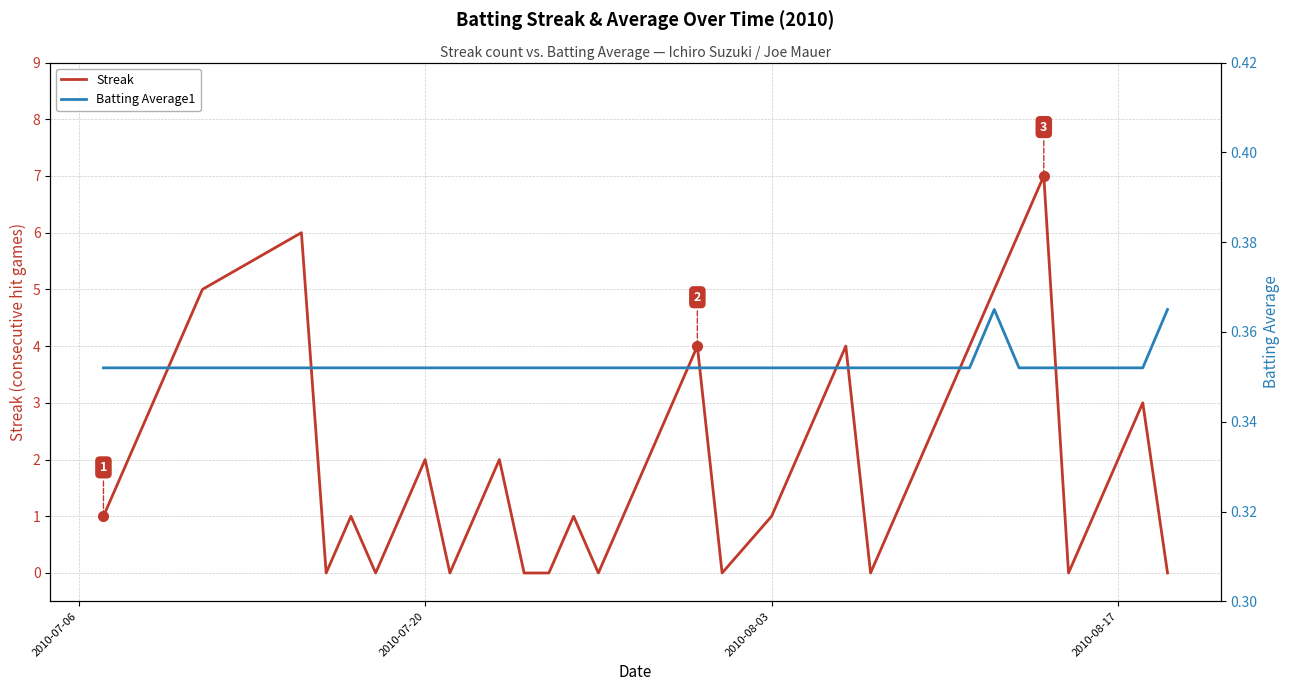

Does the chart have visible grid lines?

Yes